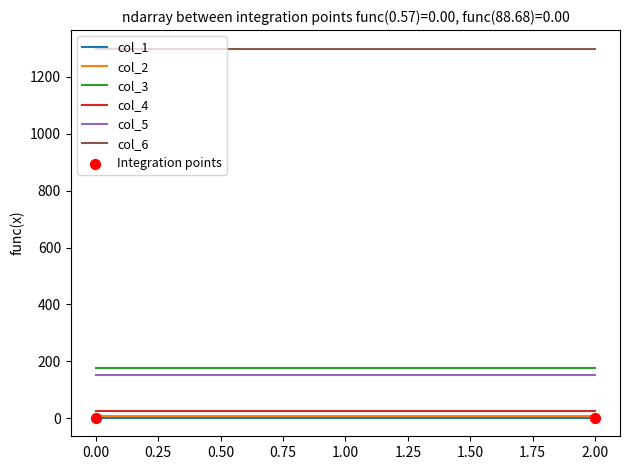

What is the greatest value displayed?

1300